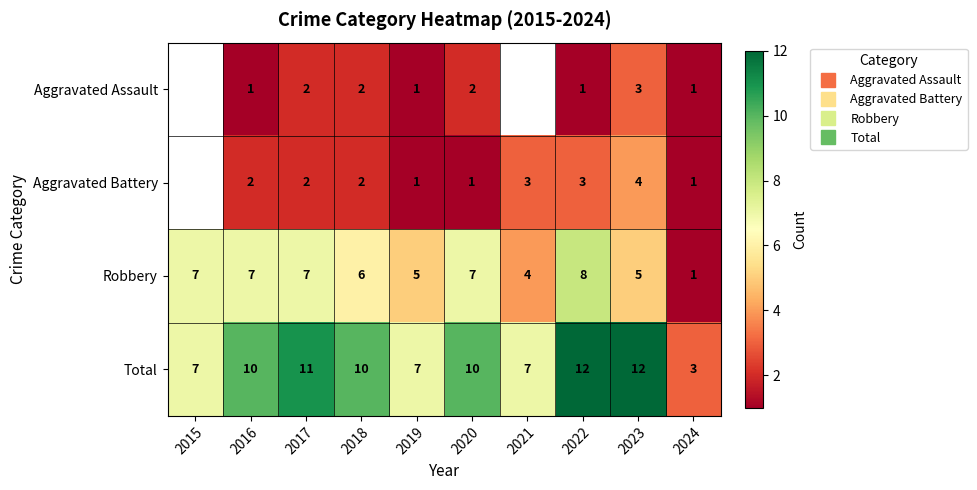

How many distinct data groups are displayed?

4